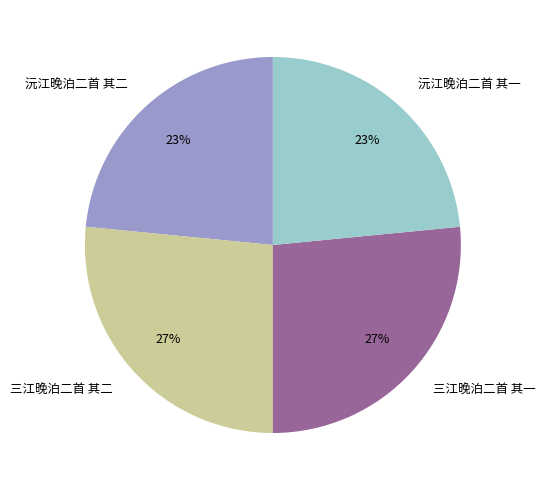

Approximately how many times larger is the value at 沅江晚泊二首 其一 compared to 三江晚泊二首 其一?

0.9